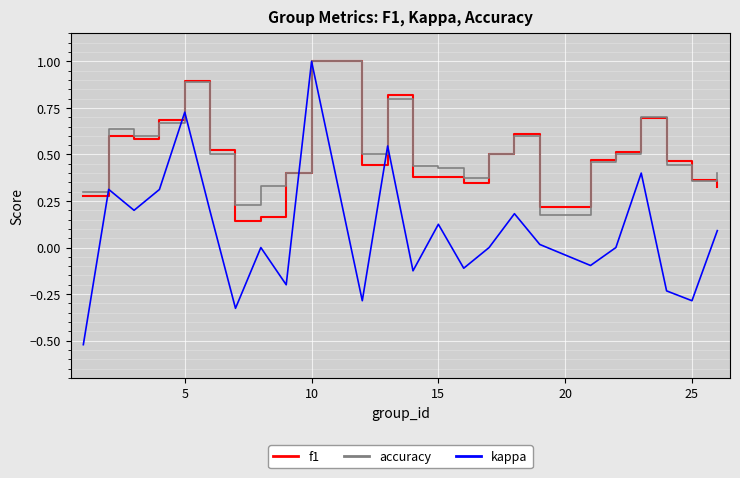

What is the highest value of the accuracy series?

1.0